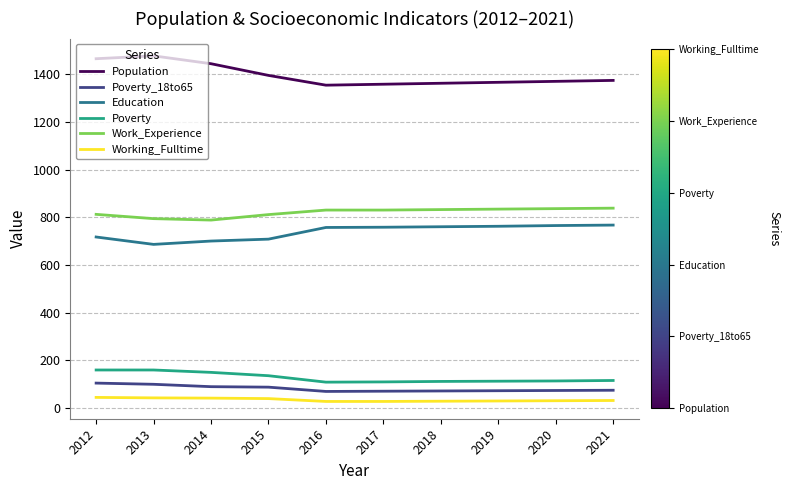

Is it true that Work_Experience equals 567 at 2018?

False